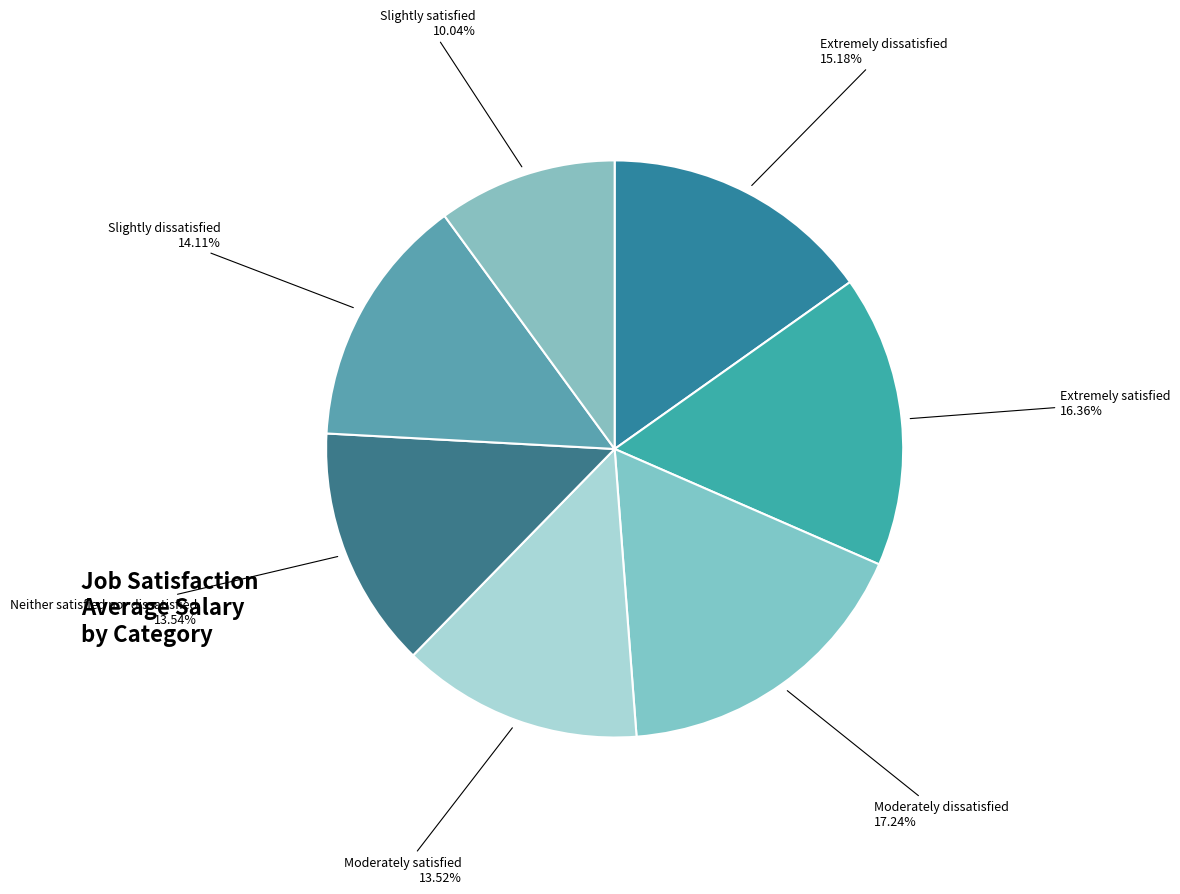

The Extremely satisfied slice represents 16% of the pie. True or false?

True